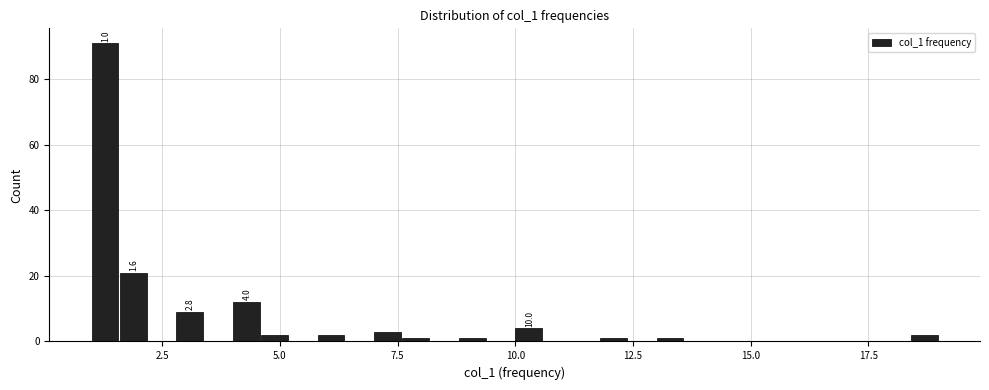

Around what value on the x-axis is the tallest bar? Give the approximate position of its centre, as read against the axis.

1.5